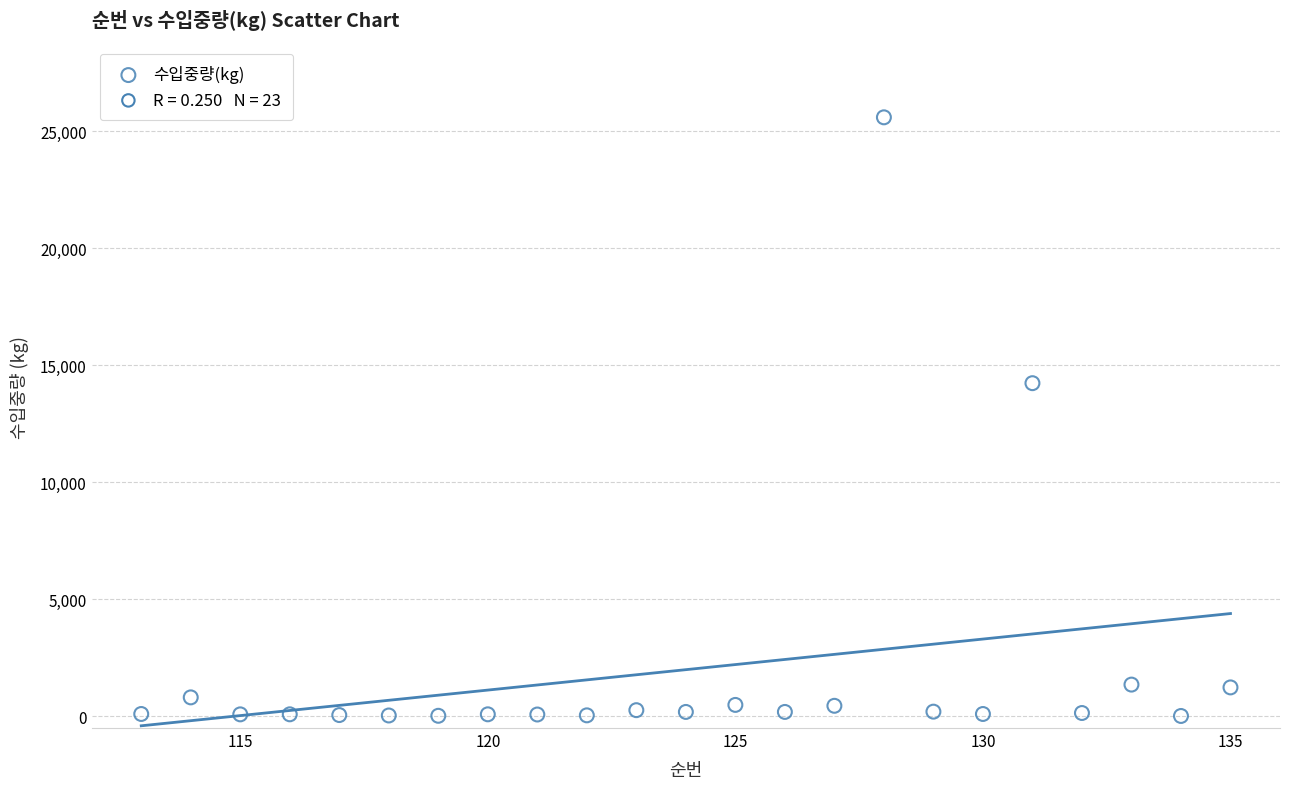

What is the range of Y values (max minus min)?

25585